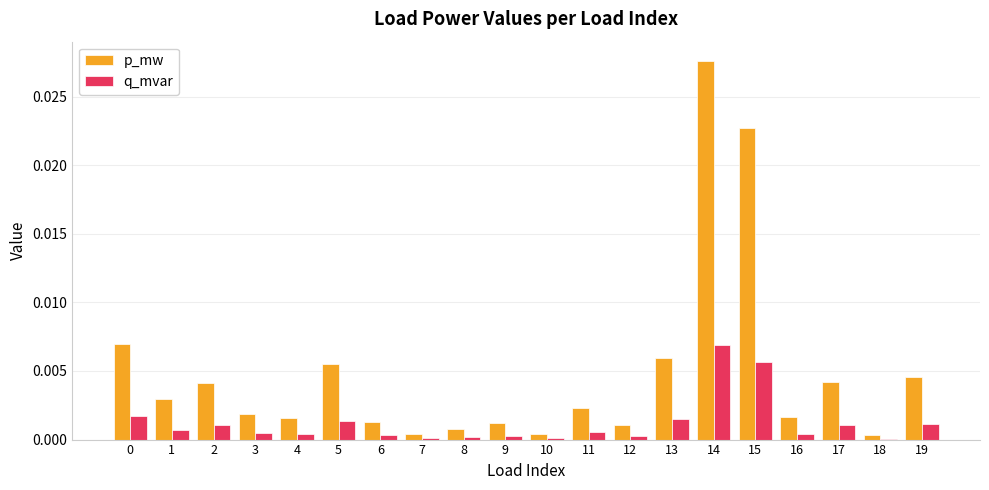

Count the number of categories in the chart.

20